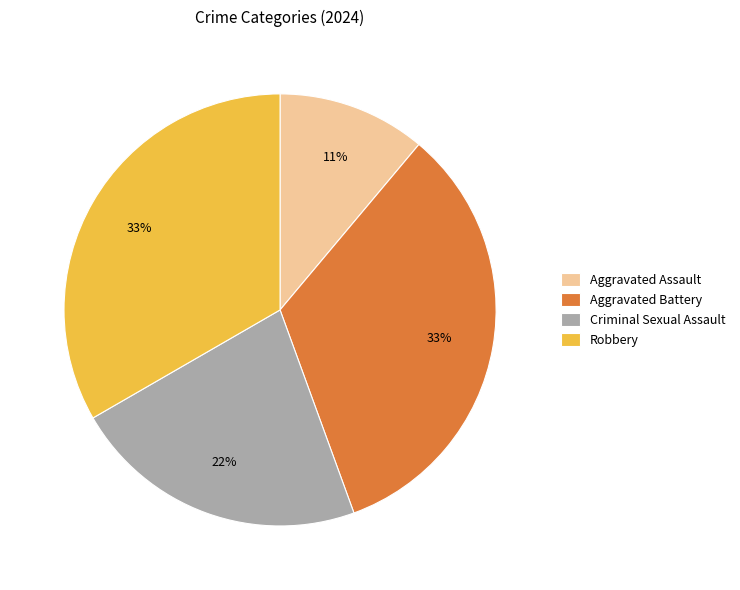

To the nearest percent, what is the average slice percentage?

25%